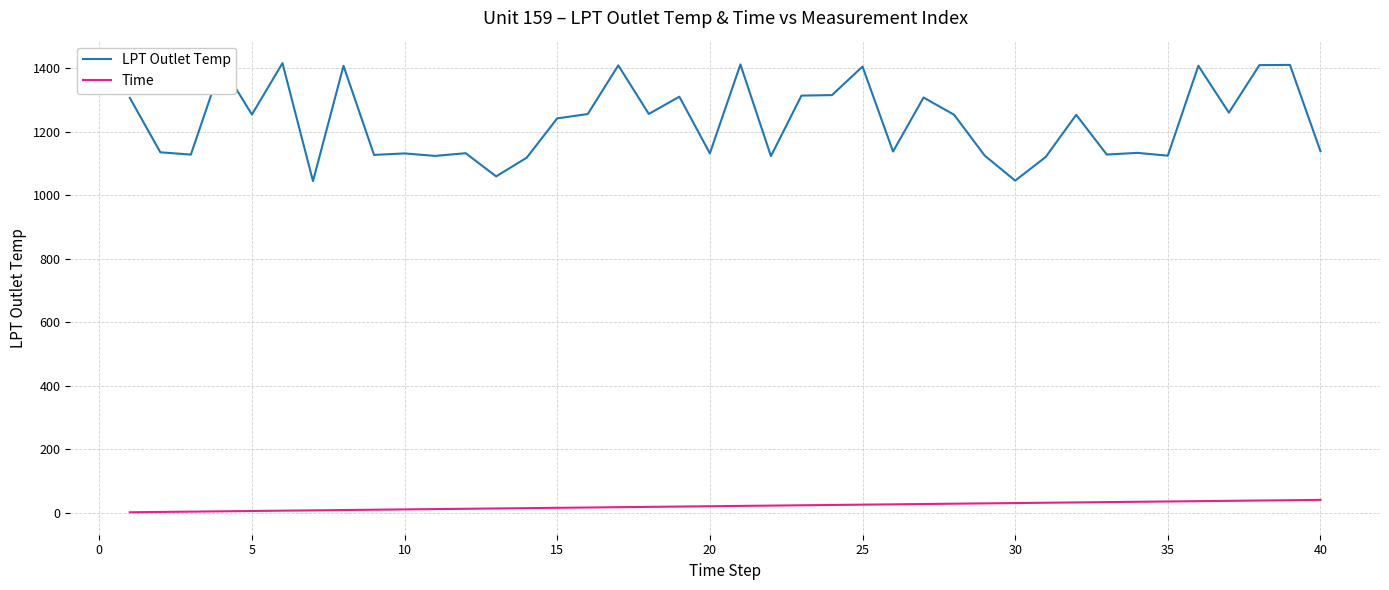

How many values in the Time series are below 21?

20